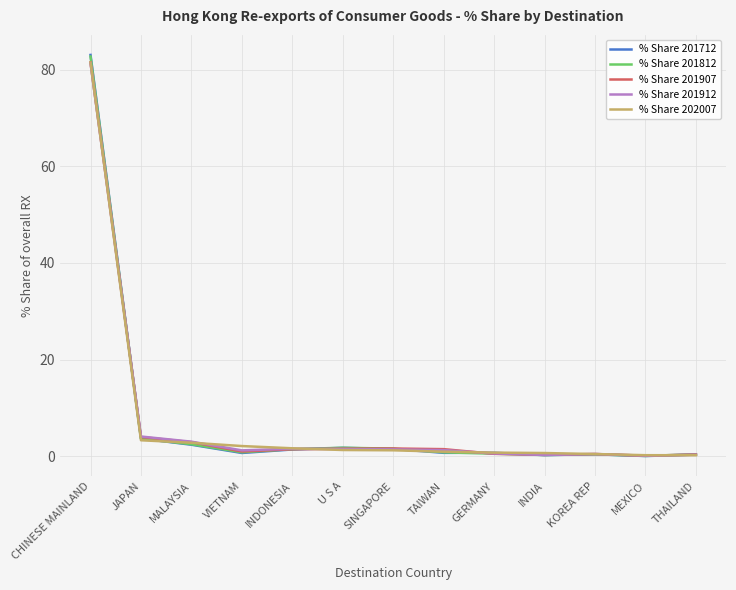

Which category has the highest value in the % Share 202007 series?

CHINESE MAINLAND